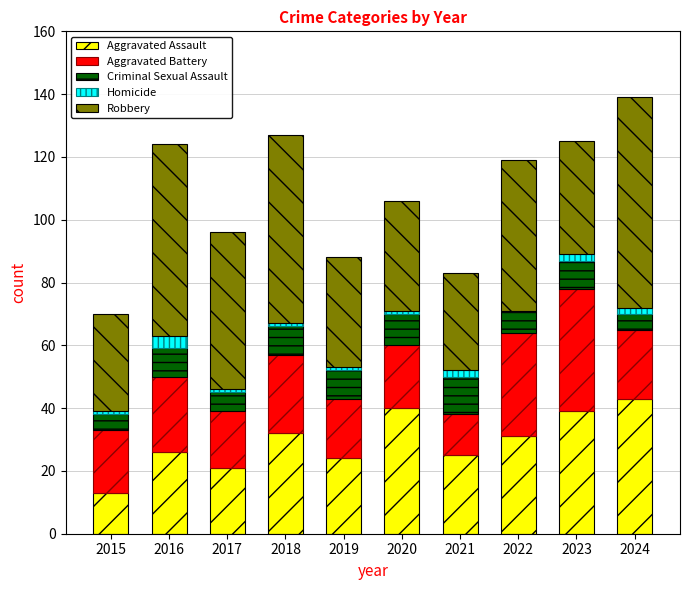

Is it true that Aggravated Assault equals 69 at 2024?

False